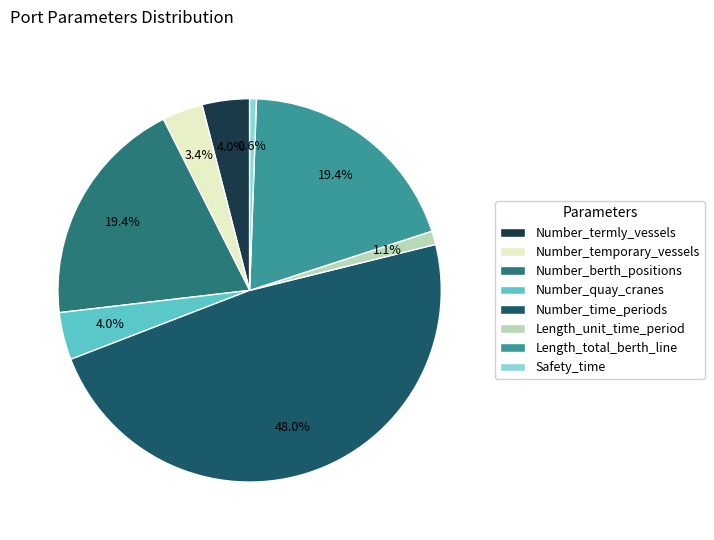

Is there any slice that represents more than half of the pie?

No